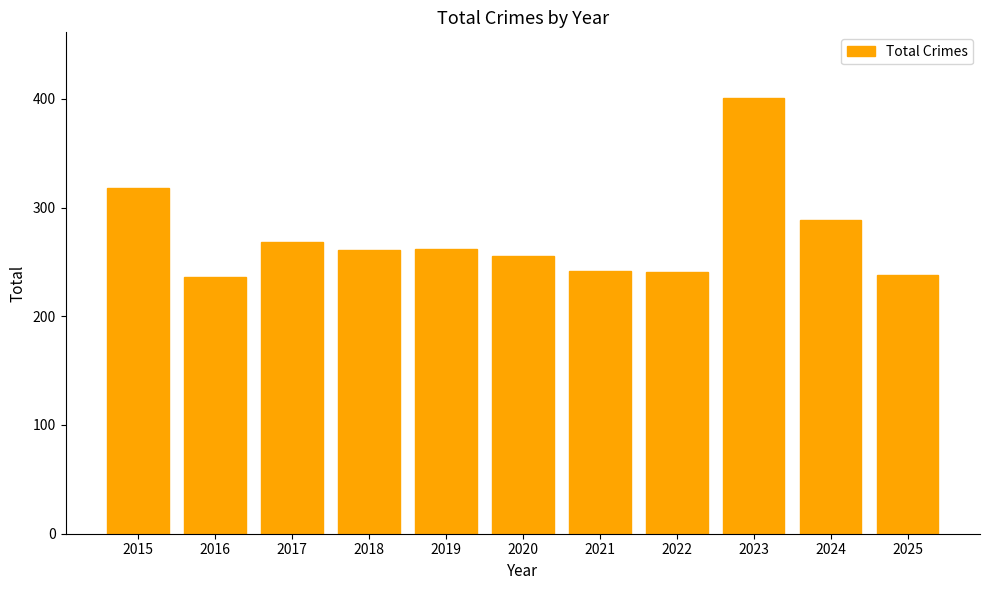

True or false: the data shows 430 at 2020.

False